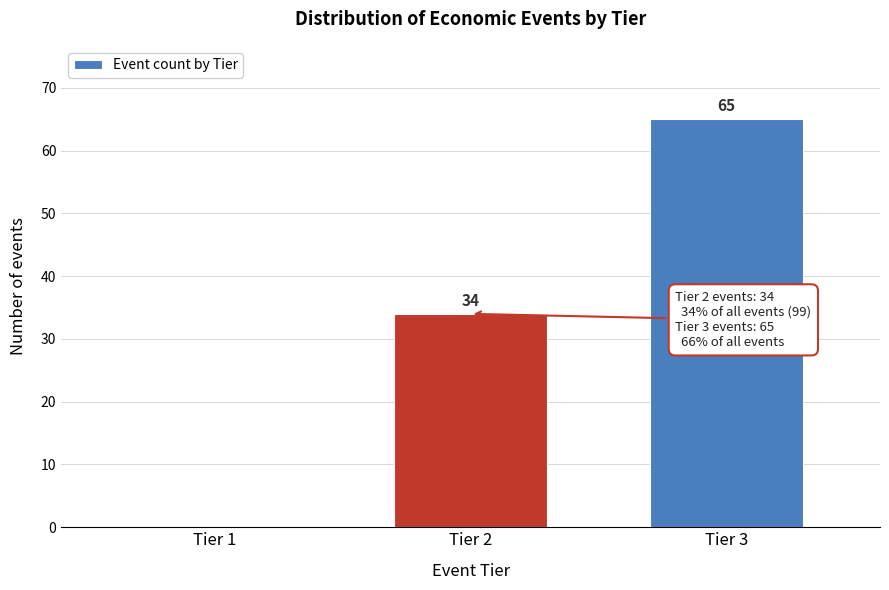

Reading left to right, list all the values displayed in this chart.

Tier 1=0	Tier 2=34	Tier 3=65